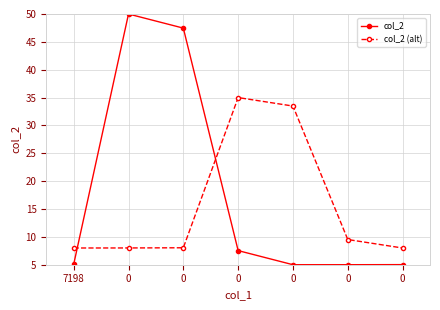

Between which two adjacent categories do col_2 (alt) and col_2 first intersect?

7198 and 0